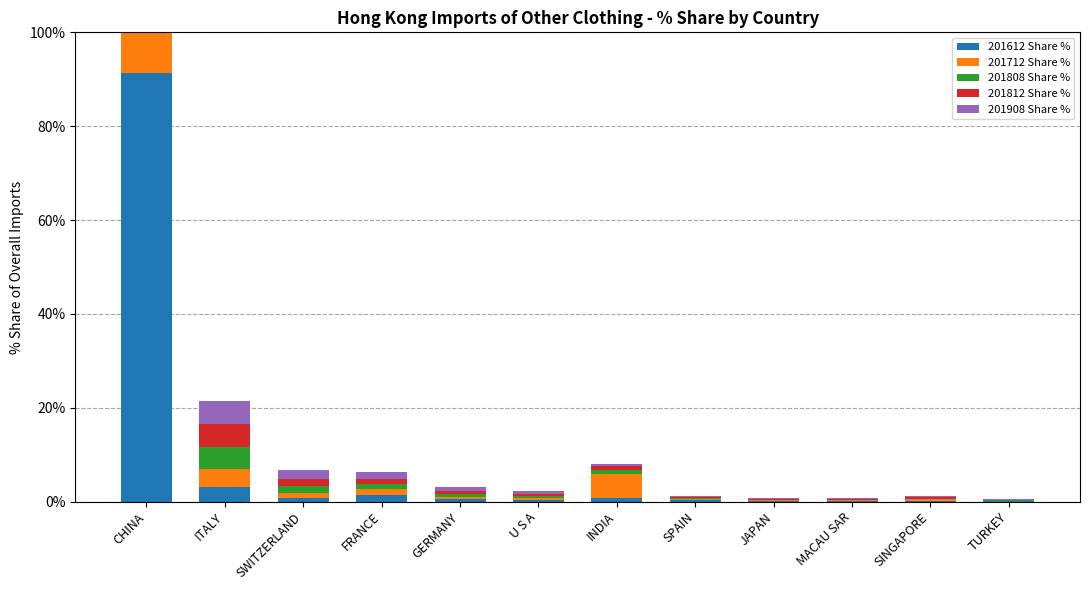

Rank the series at CHINA from highest to lowest value.

201612 Share %, 201812 Share %, 201808 Share %, 201908 Share %, 201712 Share %